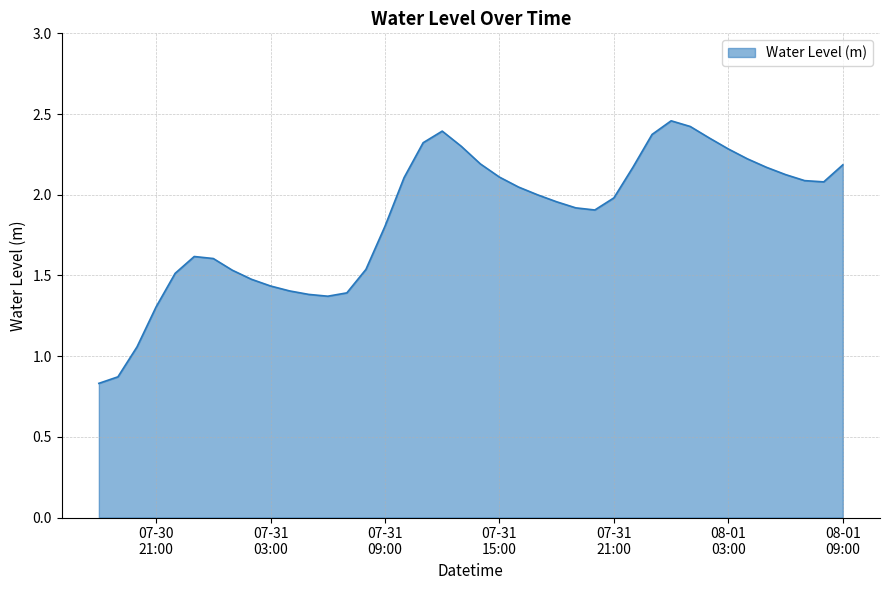

What is the difference between the maximum and minimum values?

1.6